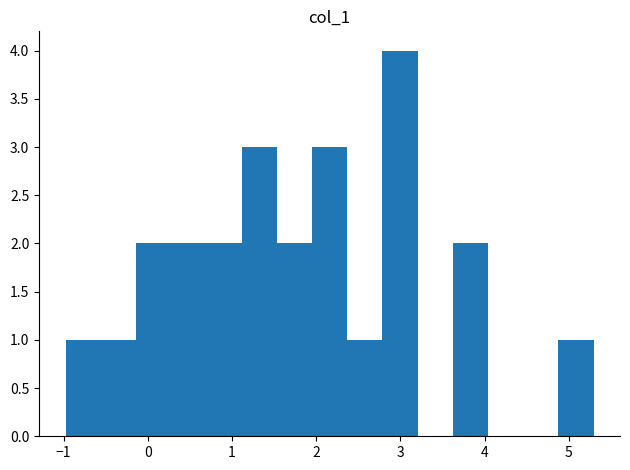

Reading left to right, list every bar in this chart as the range it spans on the x-axis followed by its height. Neither the bar edges nor the heights are printed on the chart, so give them approximately, as read against the axes.

-1.0 to -0.6: 1
-0.6 to -0.1: 1
-0.1 to 0.3: 2
0.3 to 0.7: 2
0.7 to 1.1: 2
1.1 to 1.5: 3
1.5 to 1.9: 2
1.9 to 2.4: 3
2.4 to 2.8: 1
2.8 to 3.2: 4
3.2 to 3.6: 0
3.6 to 4.0: 2
4.0 to 4.5: 0
4.5 to 4.9: 0
4.9 to 5.3: 1